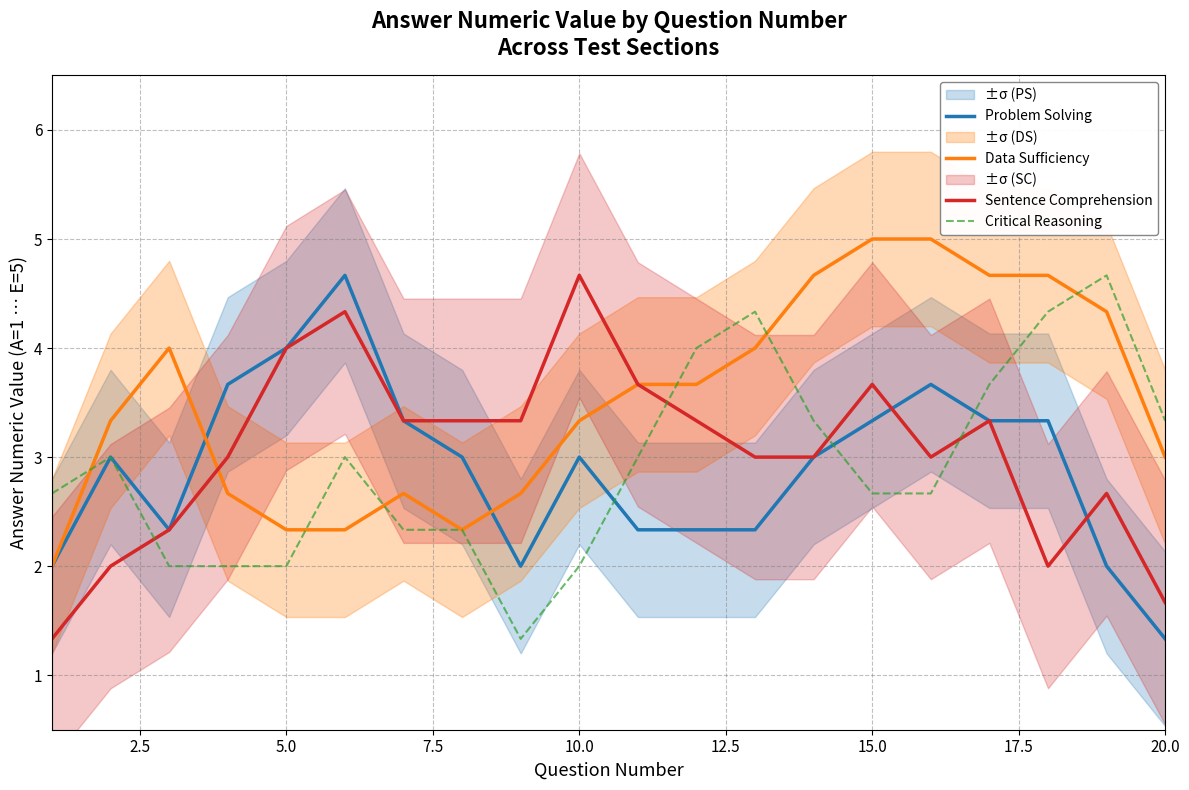

True or false: Data Sufficiency and Problem Solving cross at least once.

True